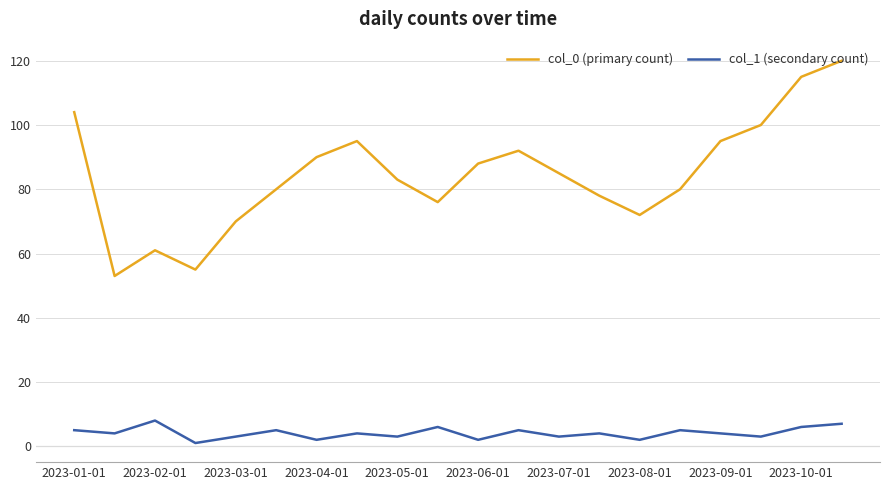

Rank the series by their maximum value, from lowest to highest.

col_1 (secondary count), col_0 (primary count)